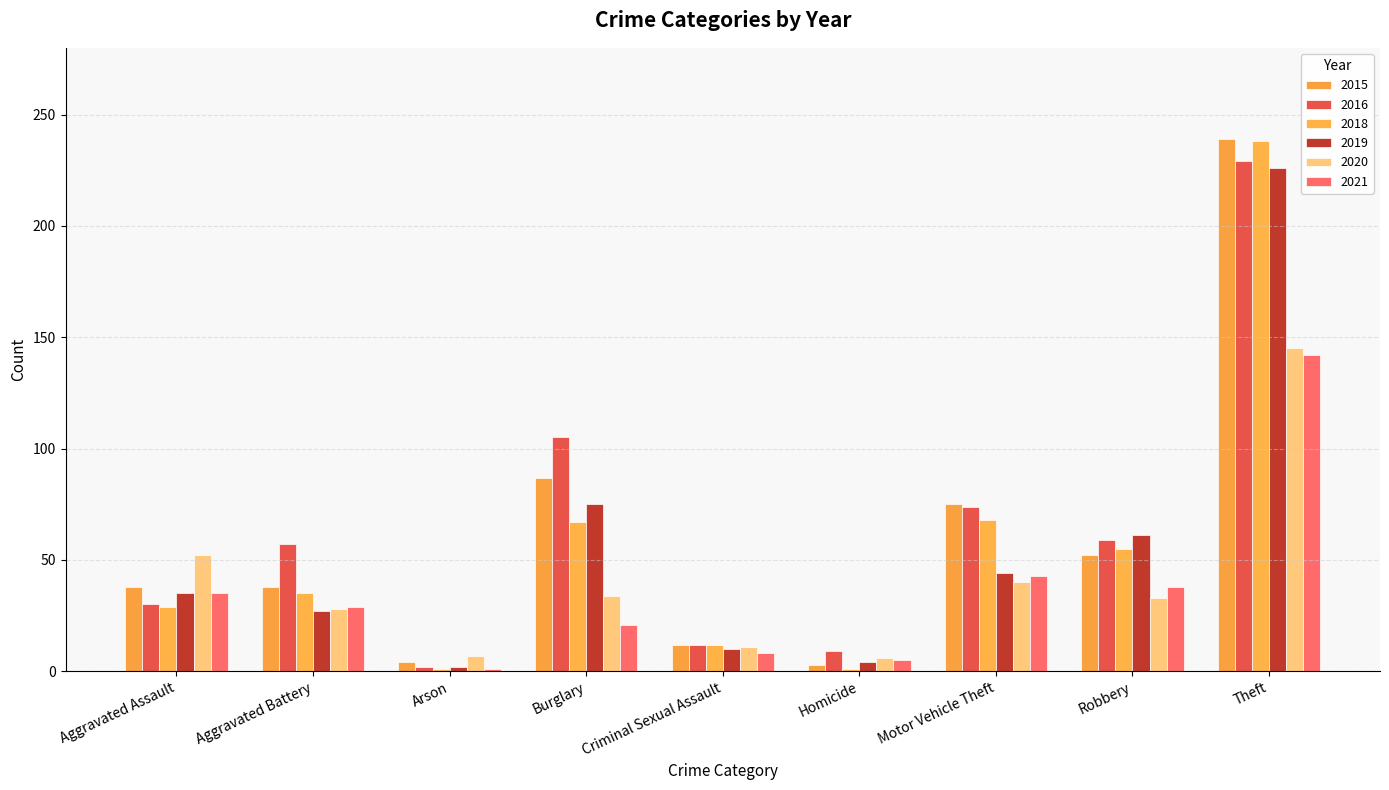

Rank the series by their maximum value, from highest to lowest.

2015, 2018, 2016, 2019, 2020, 2021